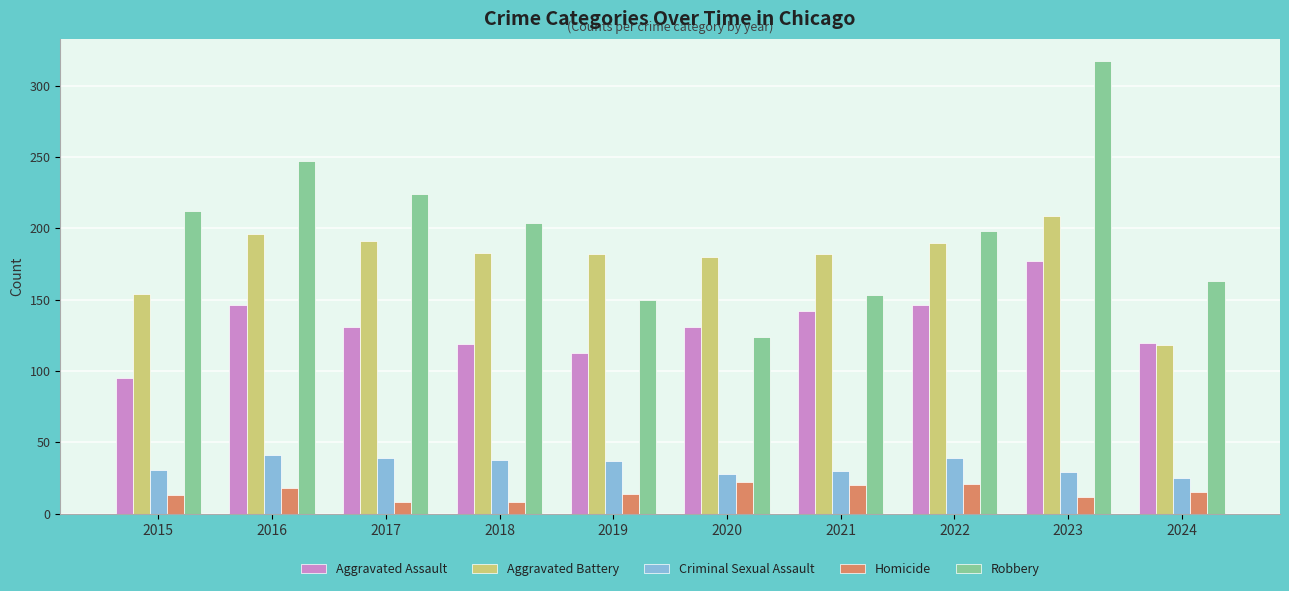

The value of Aggravated Battery at 2021 is 182. True or false?

True